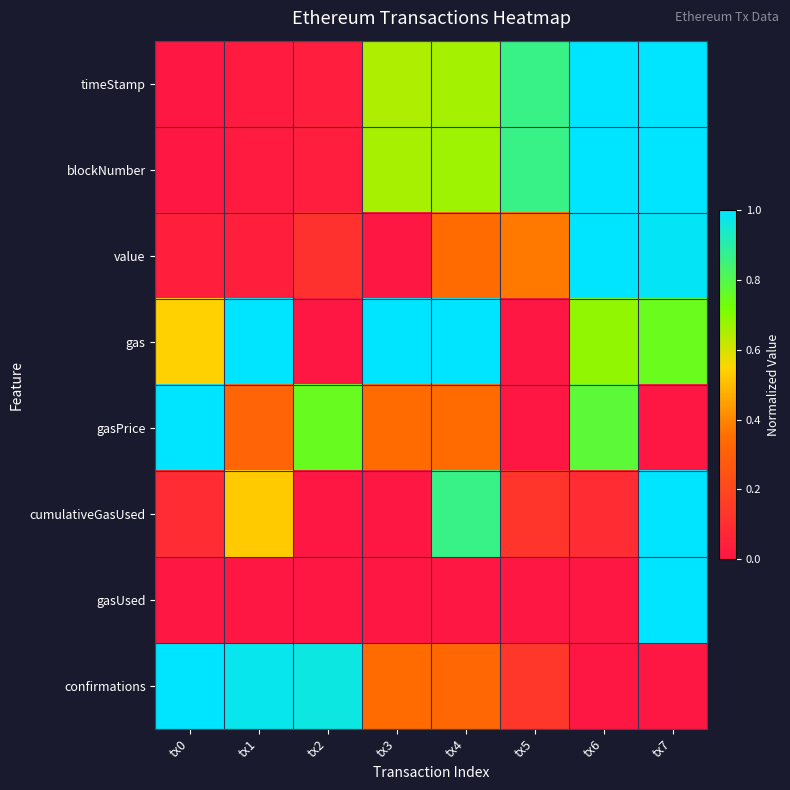

Which has a higher value, tx6 or tx0?

tx6